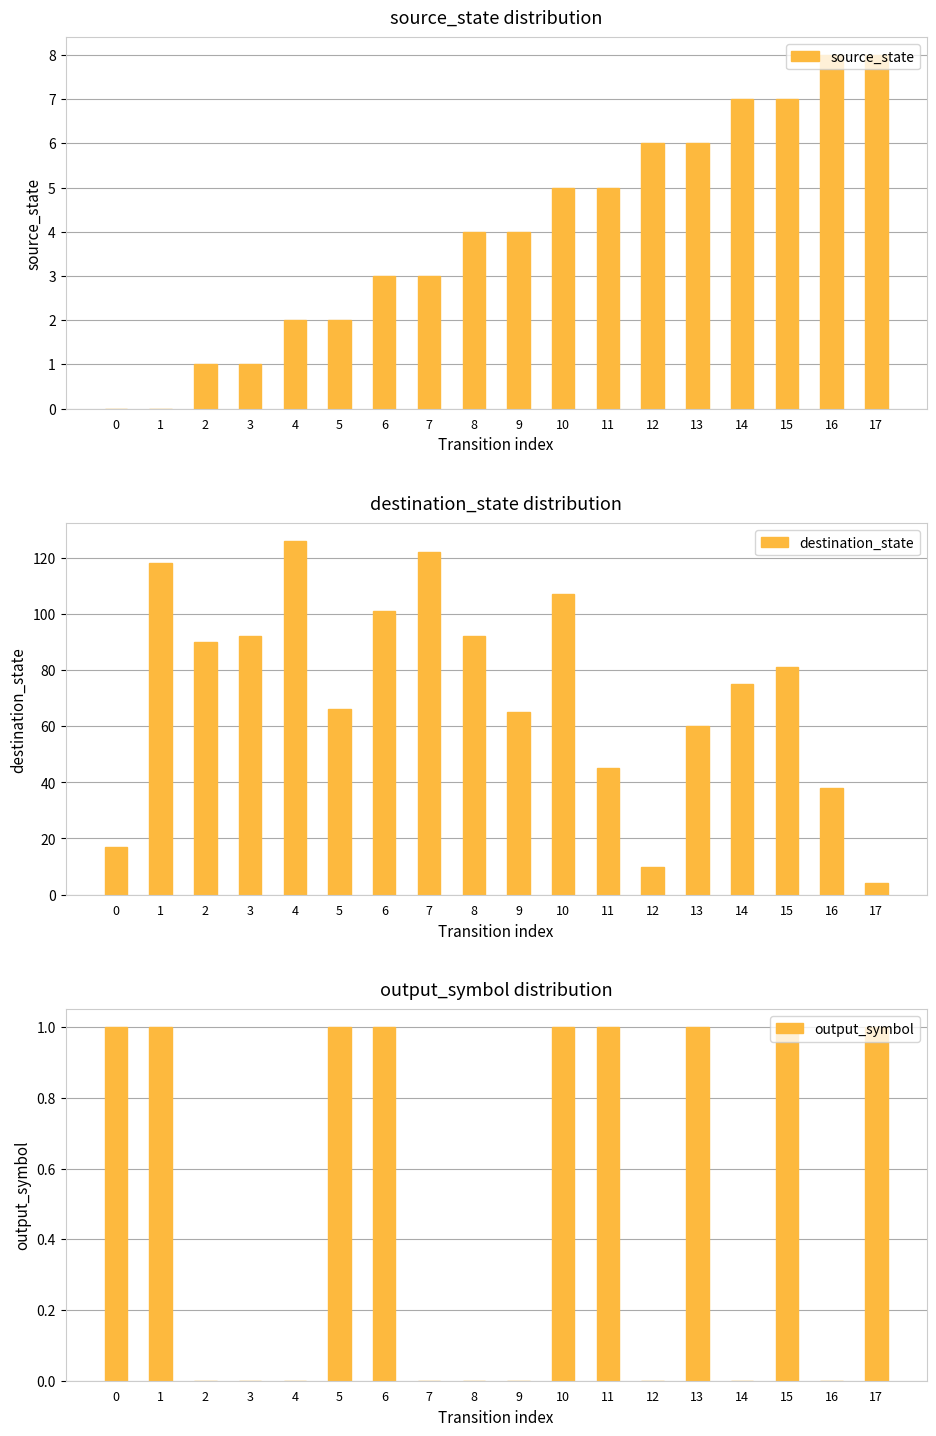

Reading left to right, transcribe all the data shown in this chart.

source_state: 0=0	1=0	2=1	3=1	4=2	5=2	6=3	7=3	8=4	9=4	10=5	11=5	12=6	13=6	14=7	15=7	16=8	17=8
destination_state: 0=17	1=118	2=90	3=92	4=126	5=66	6=101	7=122	8=92	9=65	10=107	11=45	12=10	13=60	14=75	15=81	16=38	17=4
output_symbol: 0=1	1=1	2=0	3=0	4=0	5=1	6=1	7=0	8=0	9=0	10=1	11=1	12=0	13=1	14=0	15=1	16=0	17=1